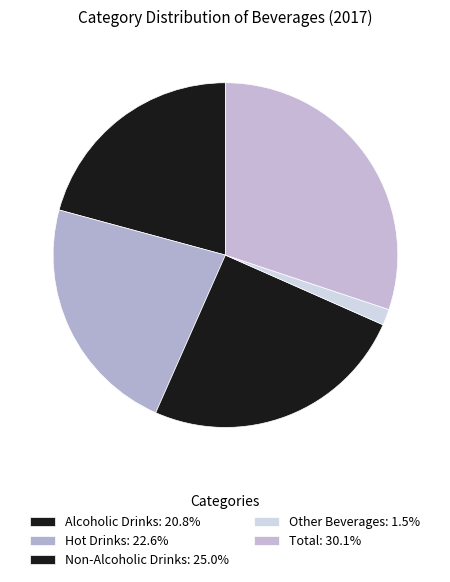

To the nearest percent, what is the combined percentage of Non-Alcoholic Drinks and Alcoholic Drinks?

46%